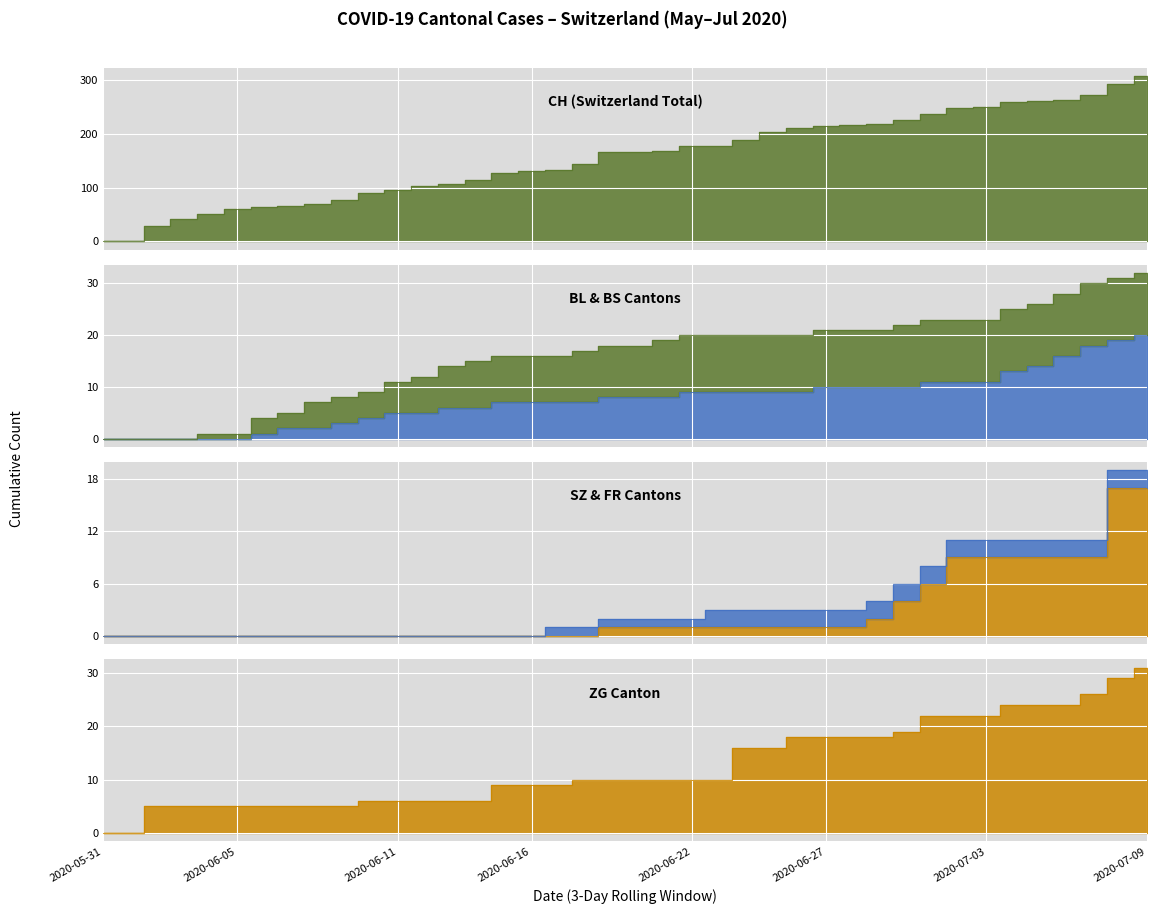

How many values in the CH series exceed 166?

19